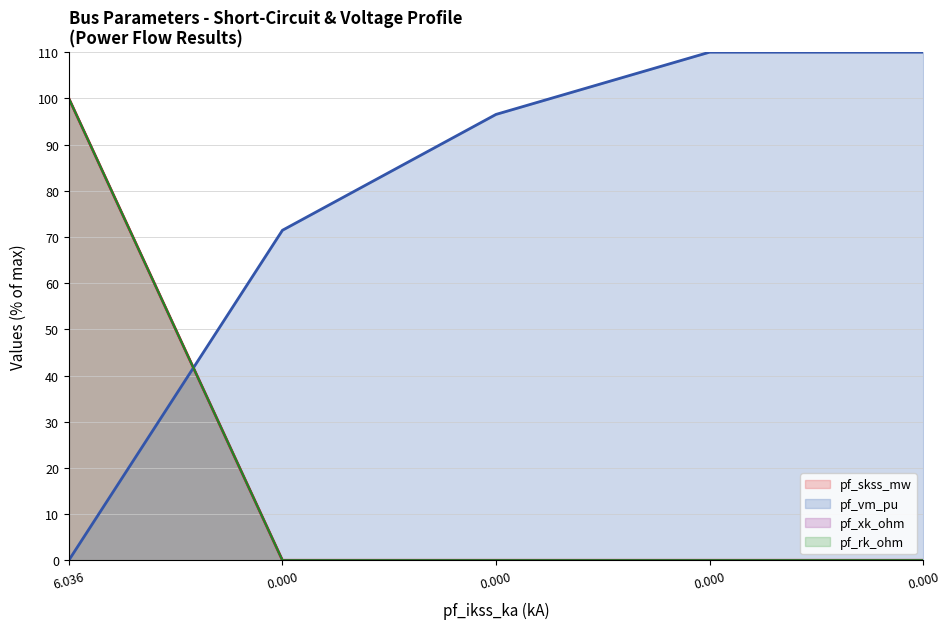

How many intersections are there between pf_vm_pu and pf_skss_mw?

1